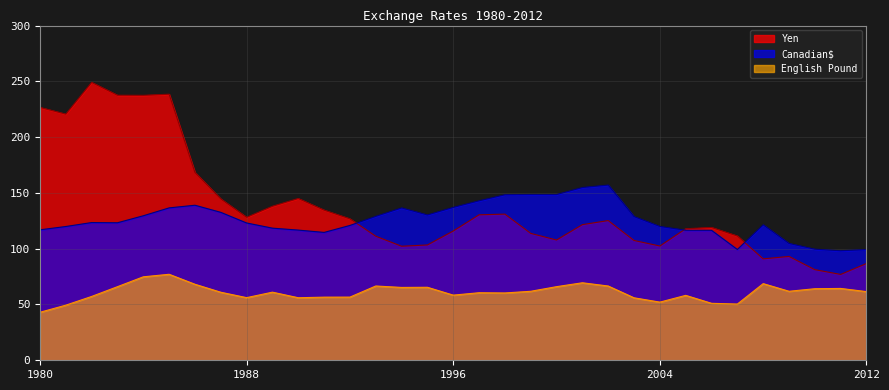

How many series are shown in this chart?

3